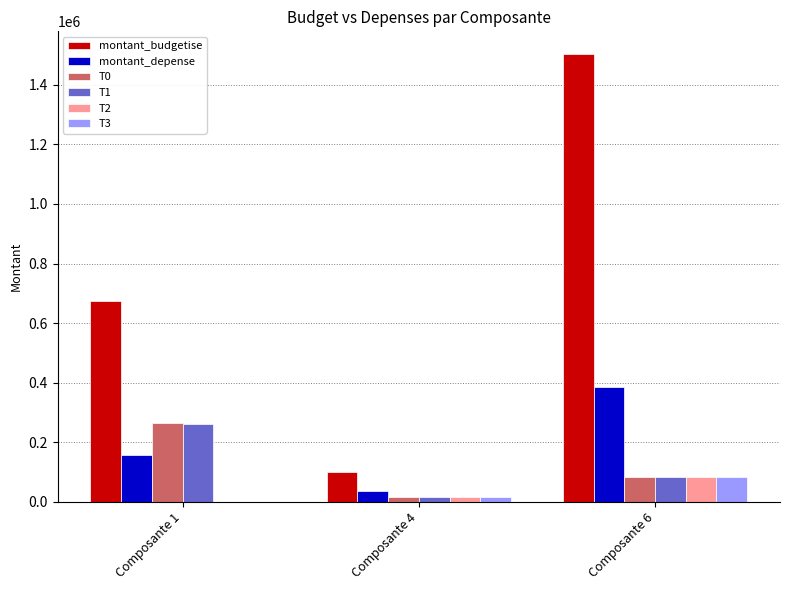

At which label does T3 reach its peak?

Composante 6